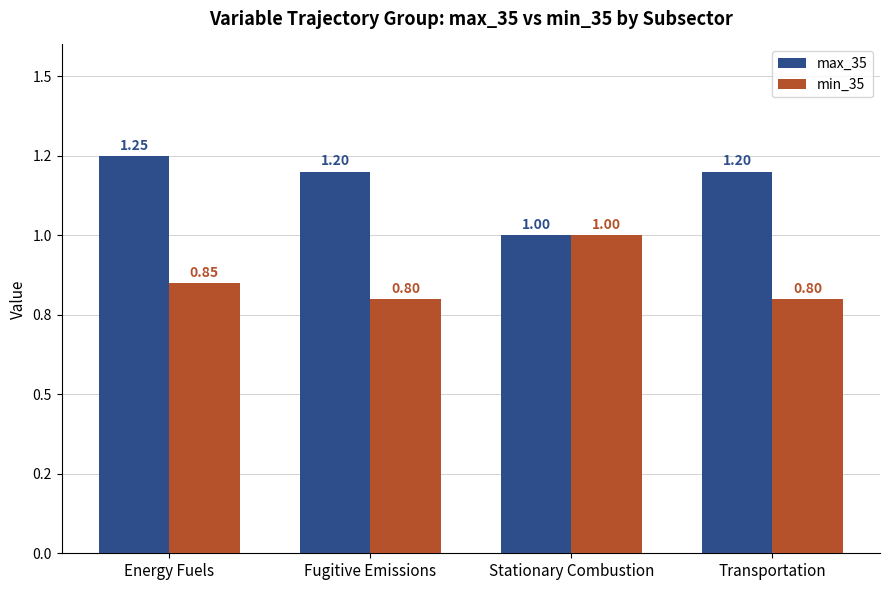

Reading left to right, extract all data points from this chart.

max_35: Energy Fuels=1.2	Fugitive Emissions=1.2	Stationary Combustion=1.0	Transportation=1.2
min_35: Energy Fuels=0.8	Fugitive Emissions=0.8	Stationary Combustion=1.0	Transportation=0.8